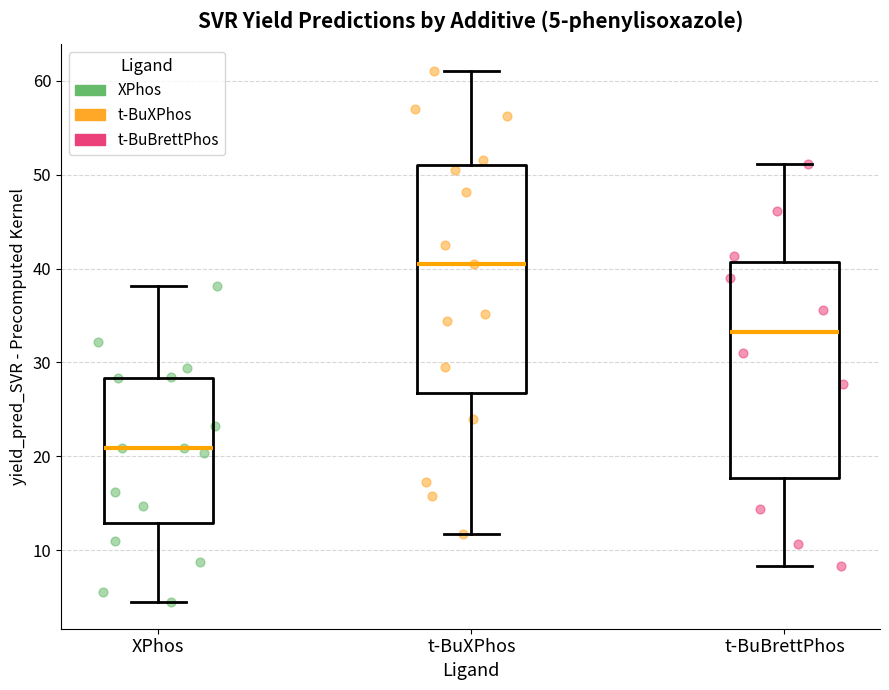

Which box has the highest median line?

t-BuXPhos